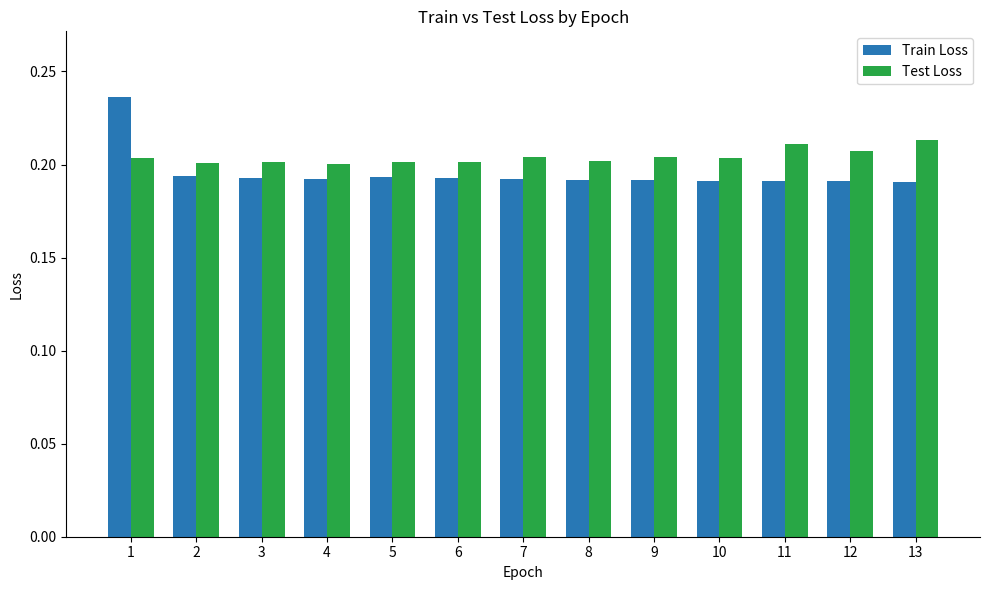

Which series has the widest spread of values?

Train Loss